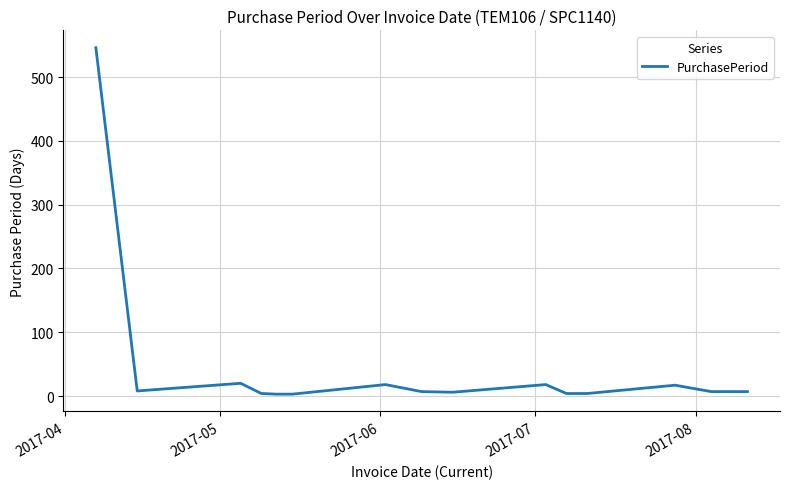

What is the maximum value shown in the chart?

546